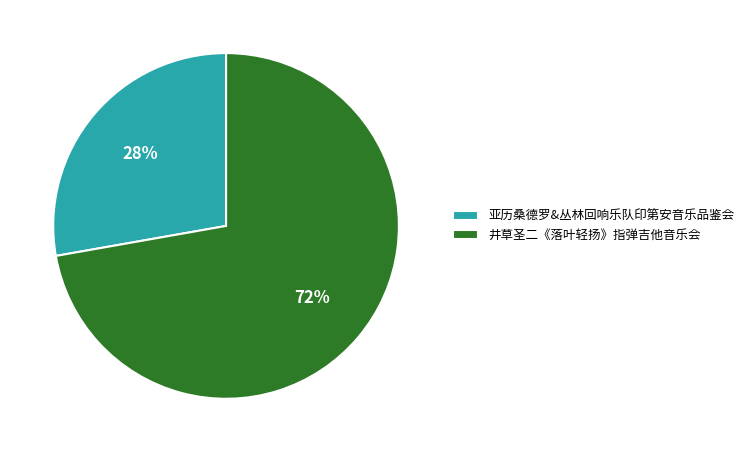

Combined, do 亚历桑德罗&丛林回响乐队印第安音乐品鉴会 and 井草圣二《落叶轻扬》指弹吉他音乐会 account for over 50%?

Yes